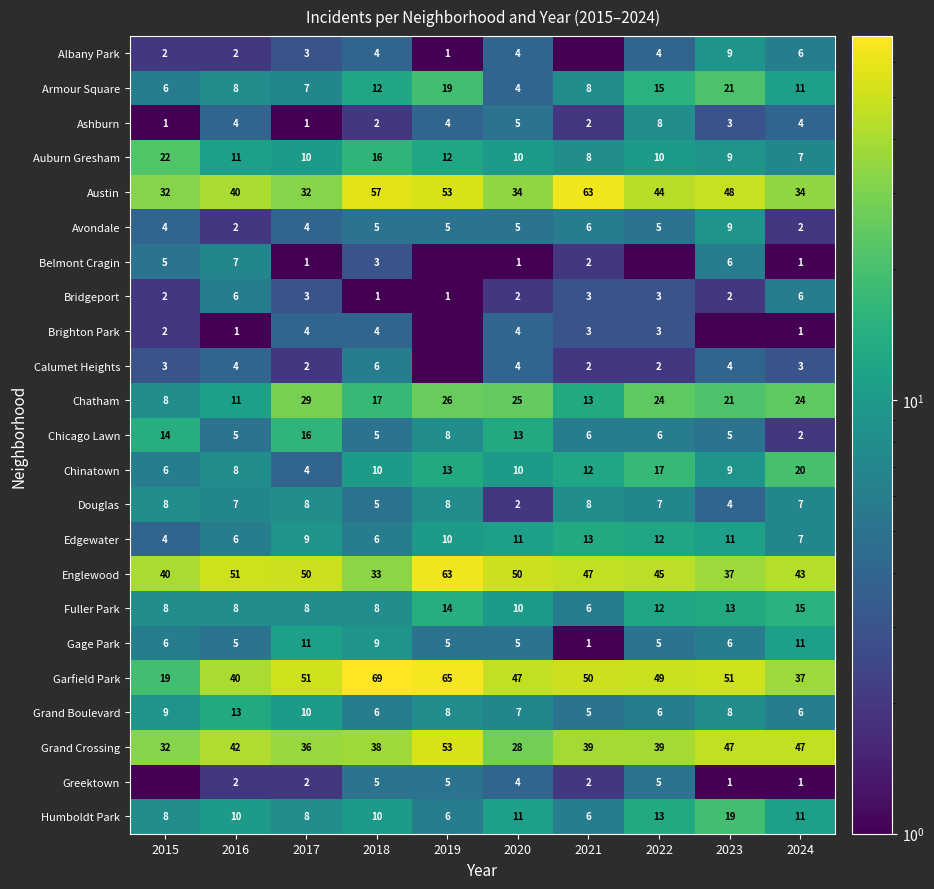

What is the greatest value displayed?

69.0